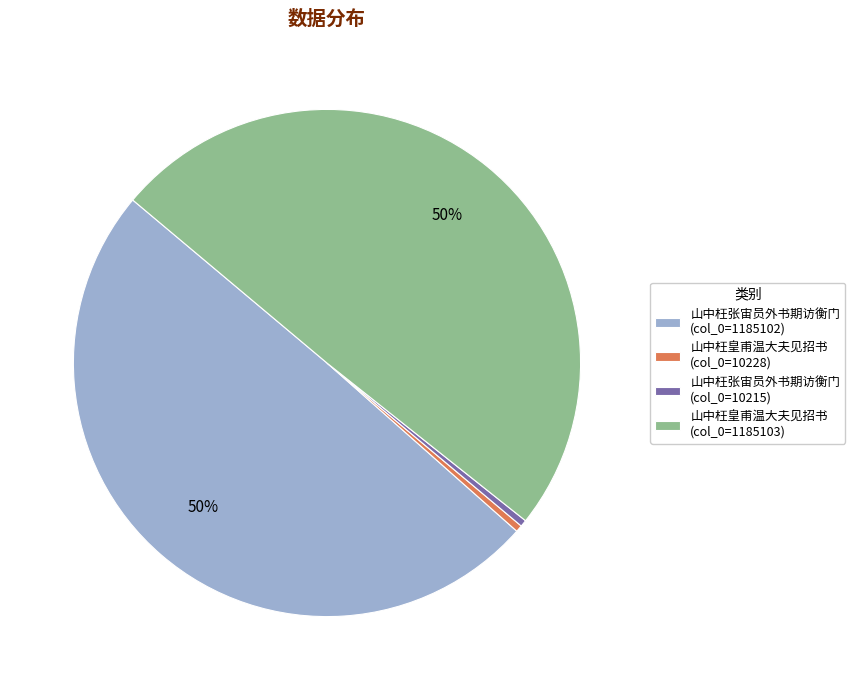

Count the number of slices in the pie.

4